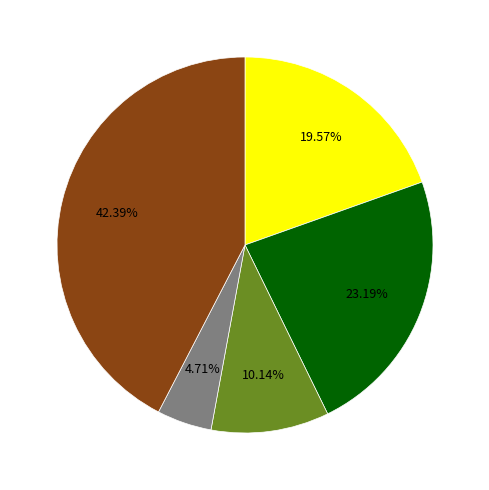

Is there a majority slice in this chart?

No